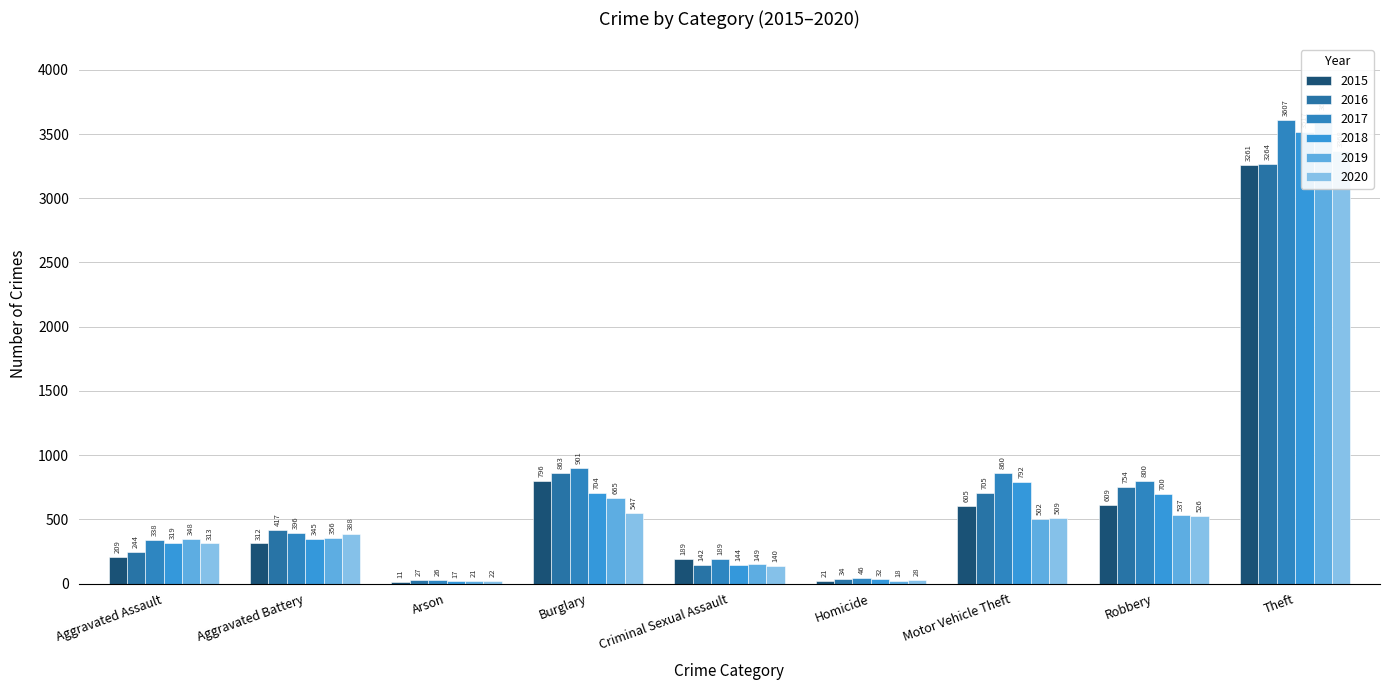

What is the value of the 2018 bar at the 3rd from the left?

17